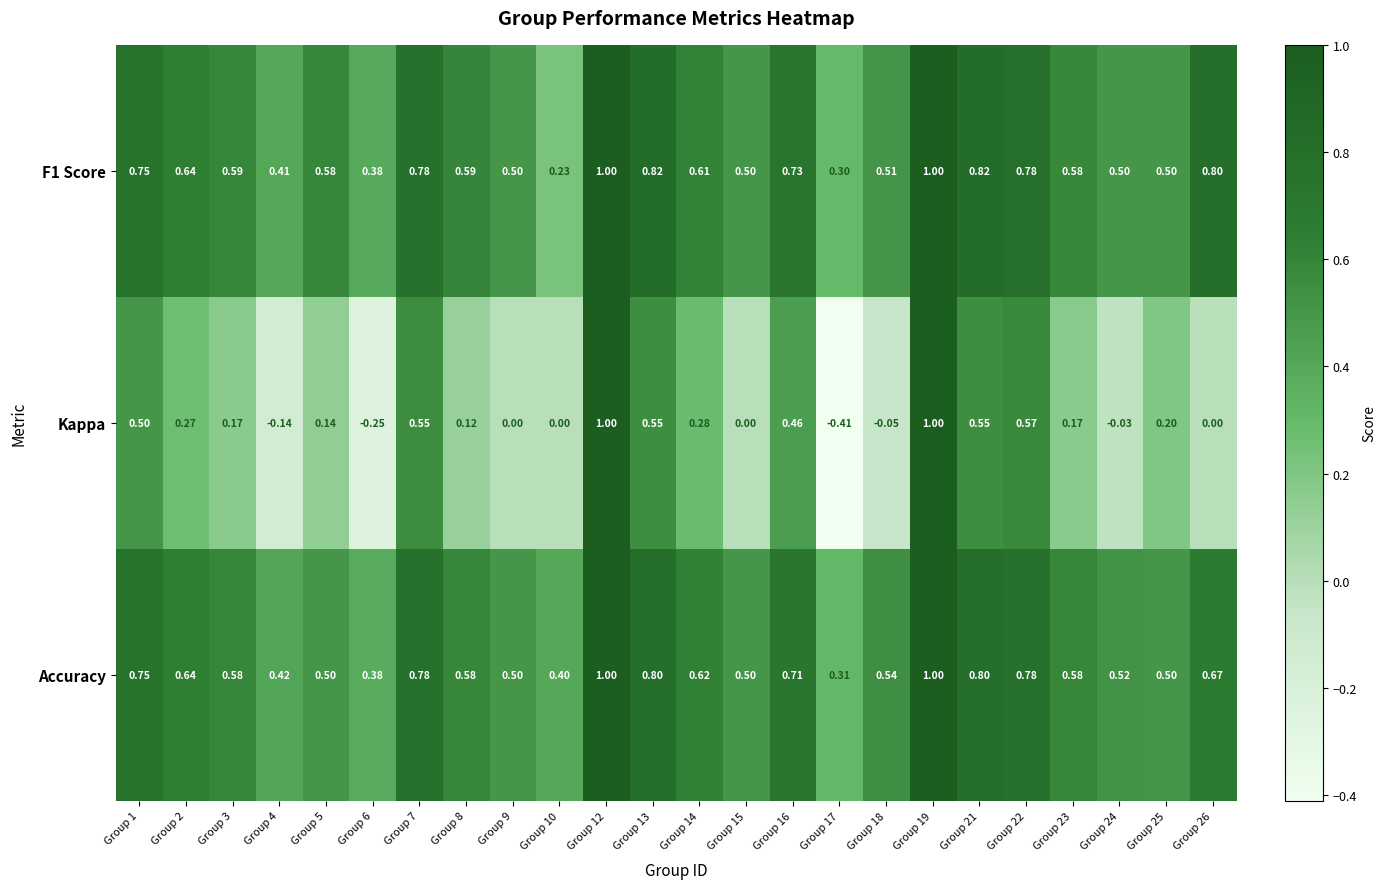

Is the value of Kappa at Group 24 greater than the value of Accuracy at Group 7?

No